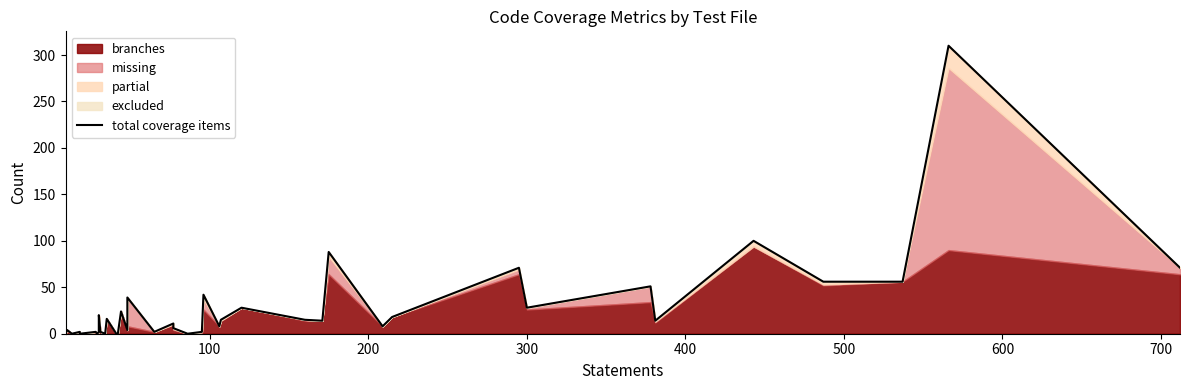

How many lines are shown in the chart?

1